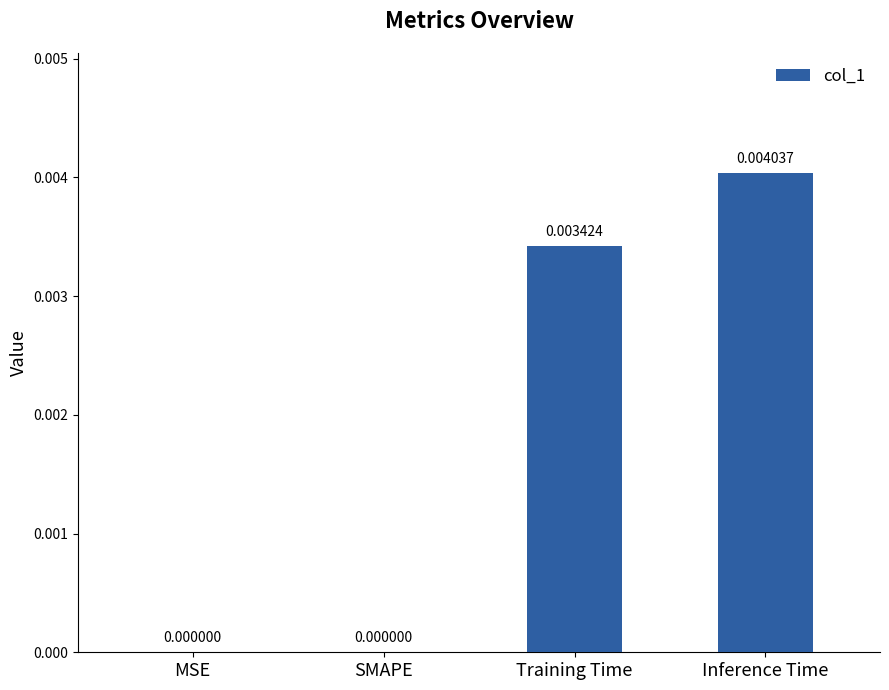

Which label corresponds to the largest value in the chart?

Inference Time